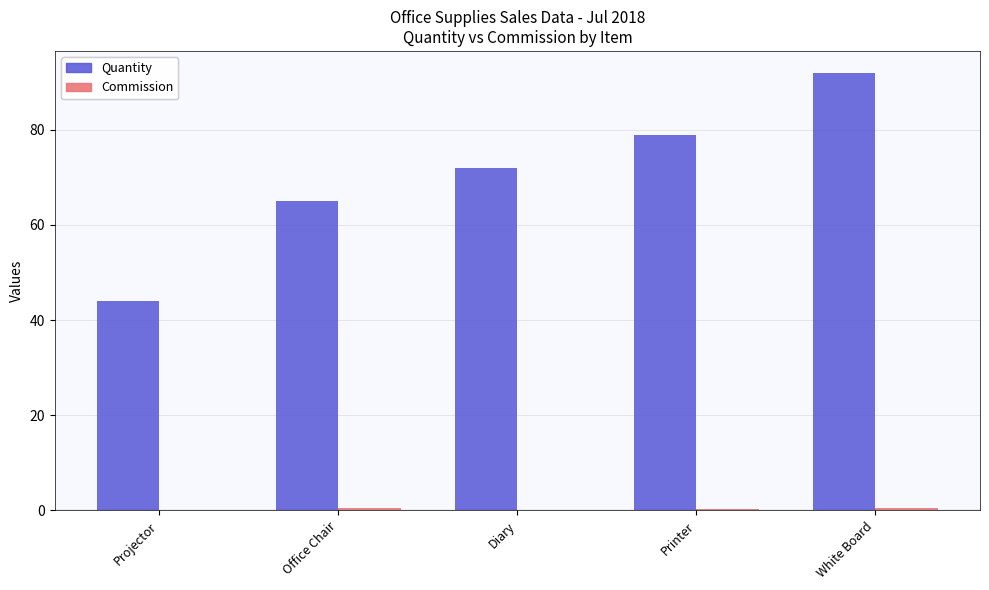

At which category is the sum across all series the highest?

White Board